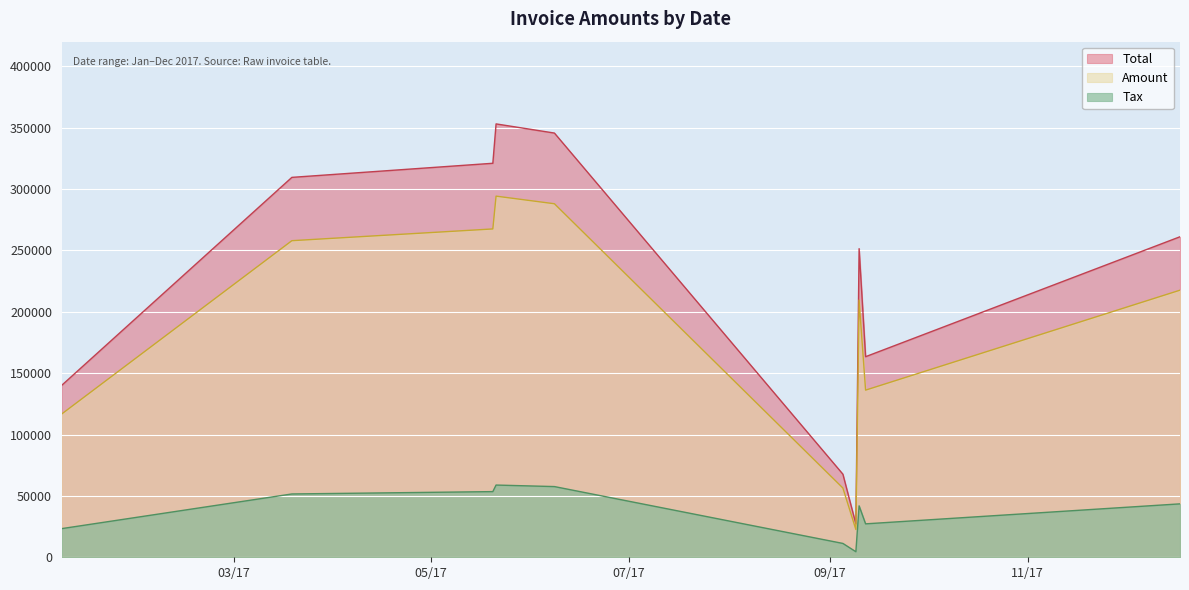

List the series in order of their peak value, lowest first.

Tax, Amount, Total